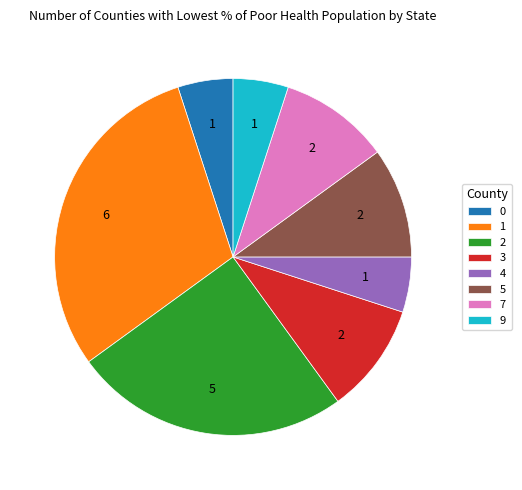

Is it true that 9 is 5% of the pie?

True